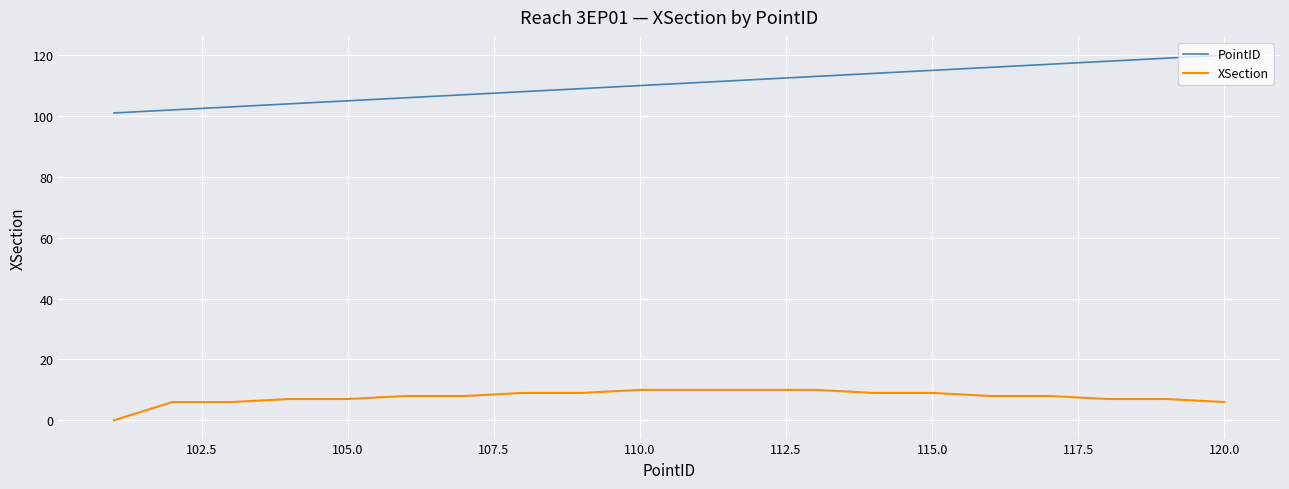

List the series in order of their overall mean, highest first.

PointID, XSection